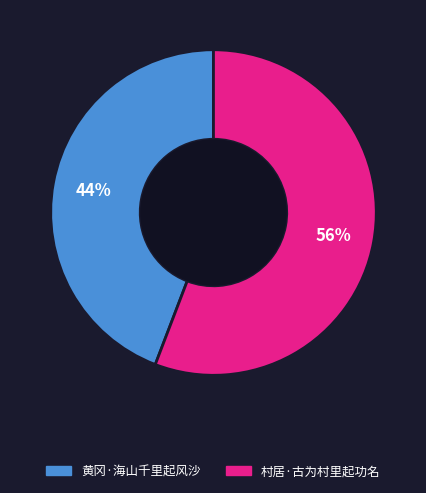

Which slice is the smallest?

黄冈·海山千里起风沙